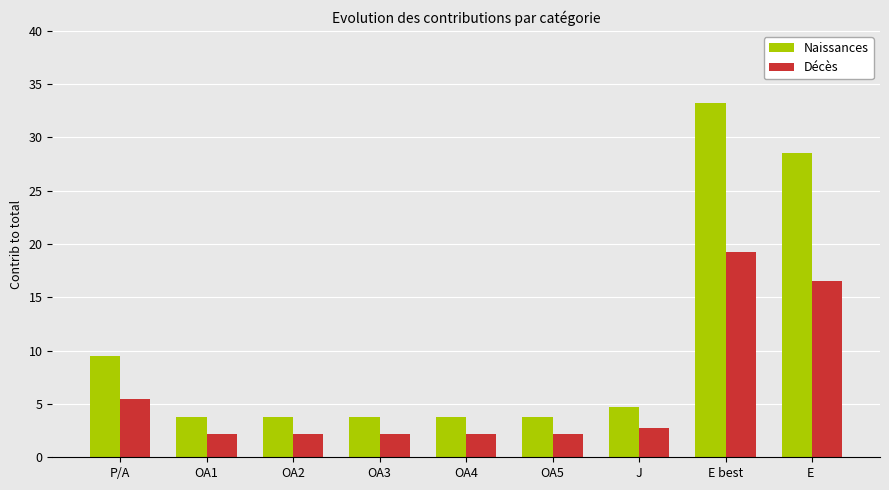

Does the chart contain any negative values?

No